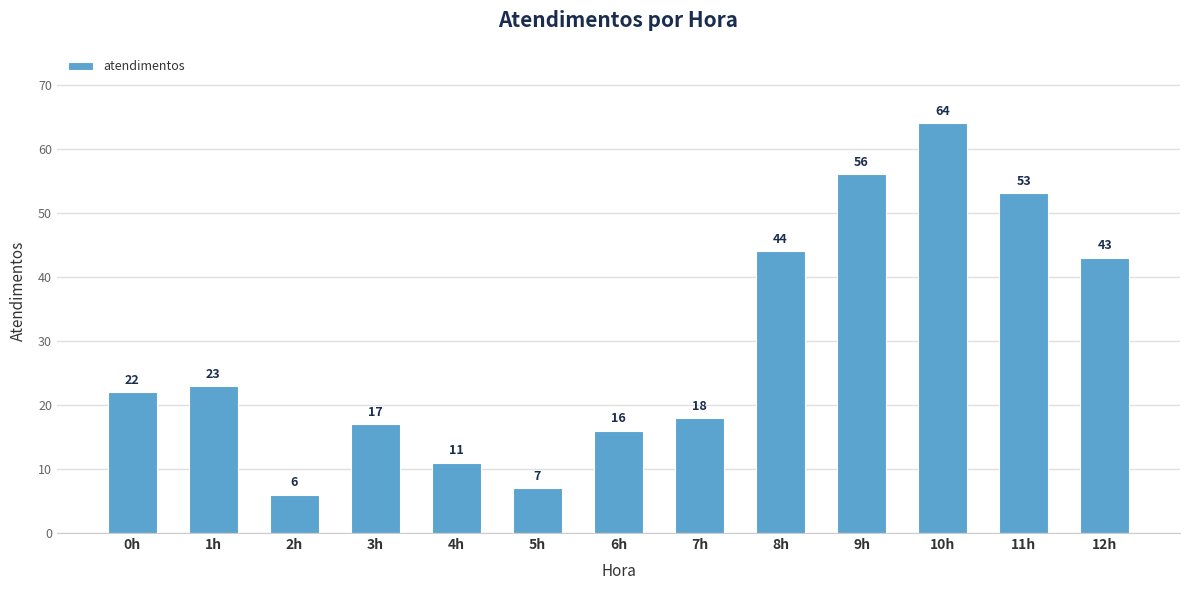

Reading left to right, transcribe all the data shown in this chart.

22	23	6	17	11	7	16	18	44	56	64	53	43